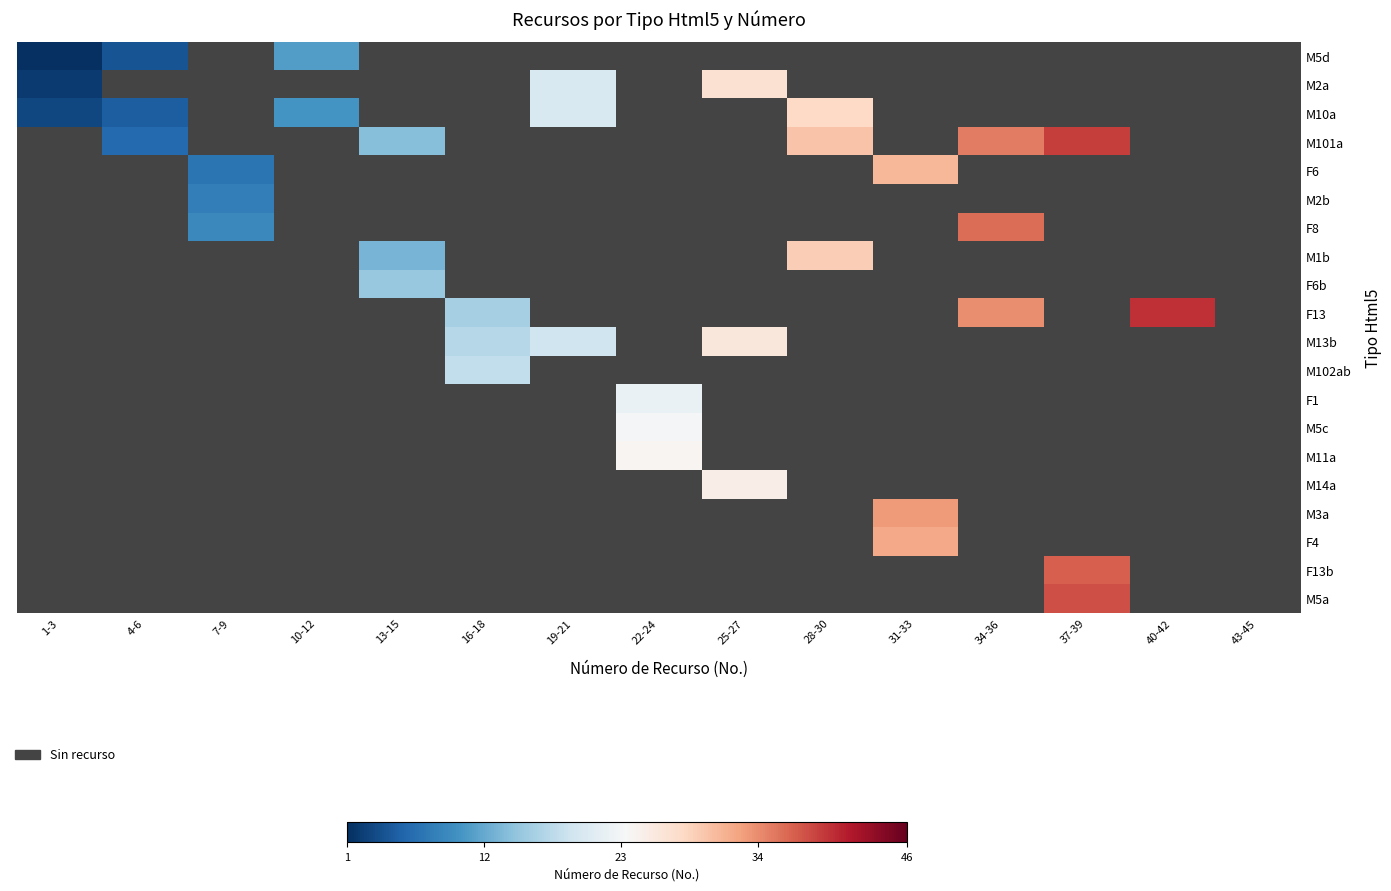

The M13b series shows 1 at 31-33. True or false?

False